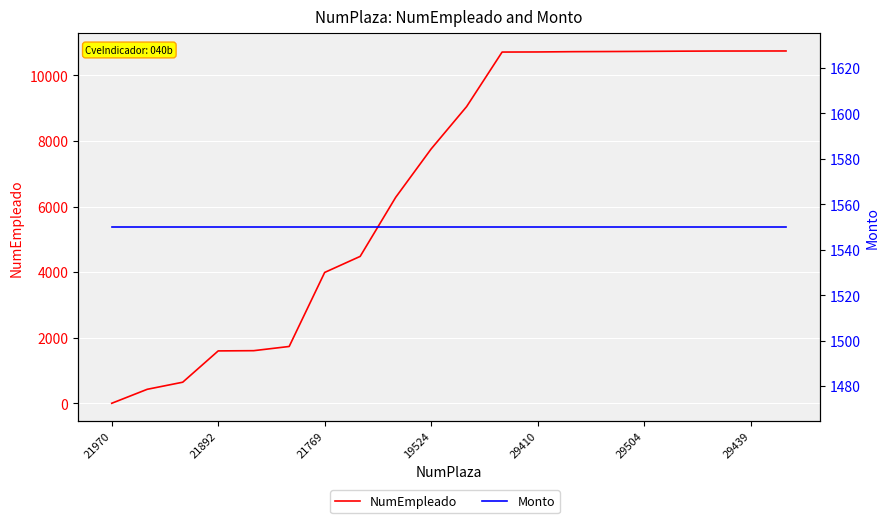

Which has a higher value, 10 or 15?

15